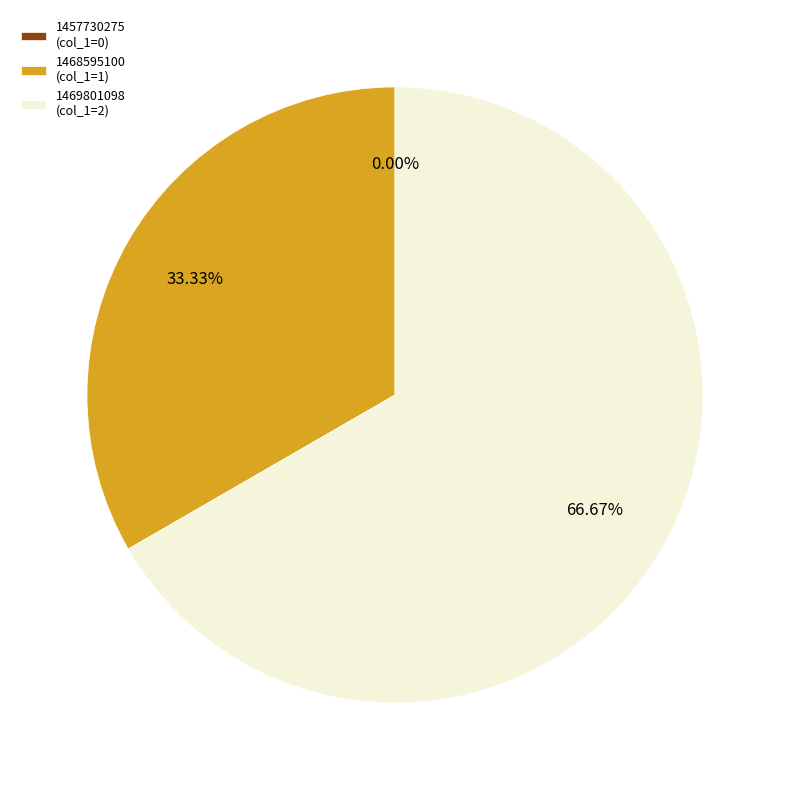

To the nearest percent, what percentage of the pie is 1469801098?

67%